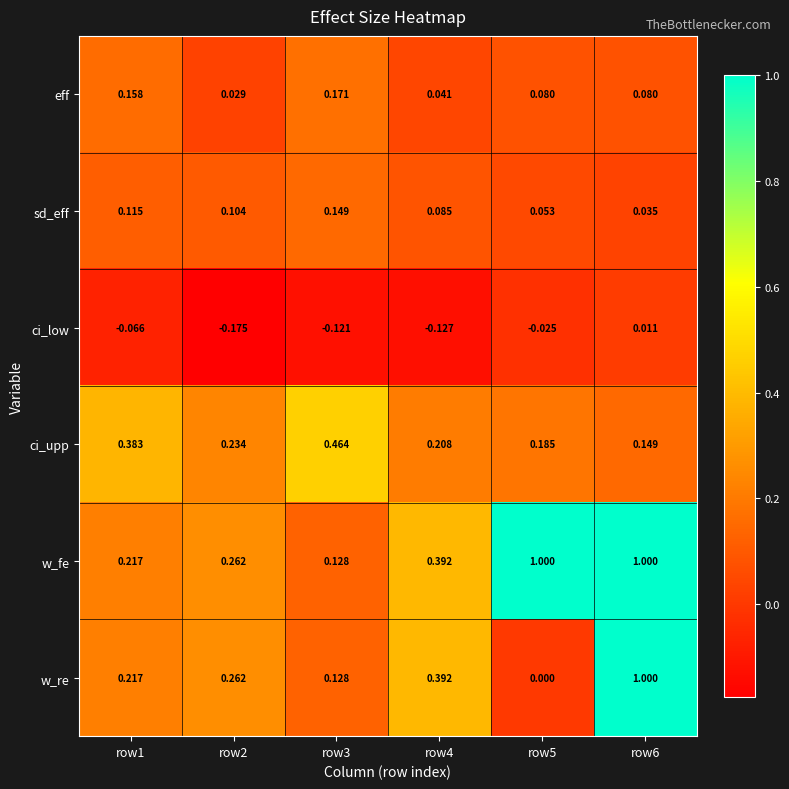

Is the value of eff at row6 greater than the value of sd_eff at row6?

Yes